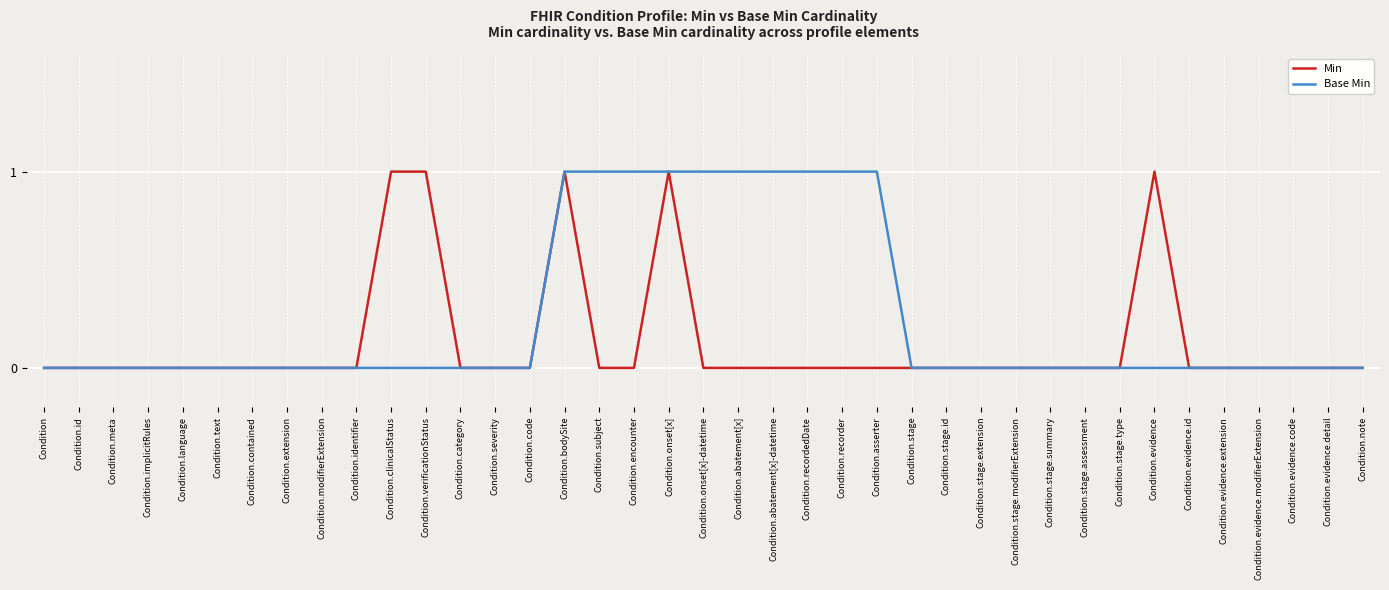

Which series has the largest total across all categories?

Base Min